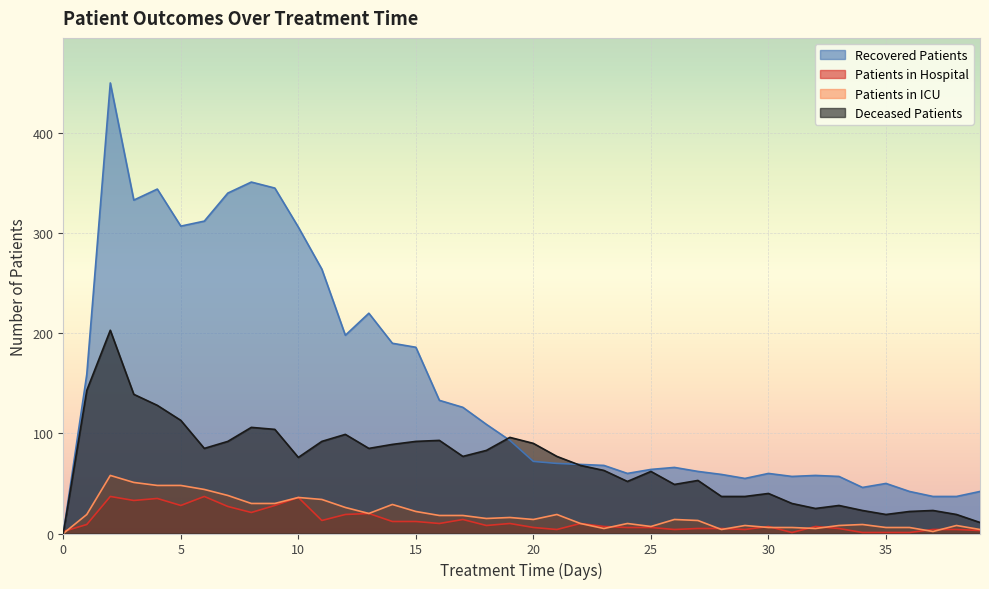

Which series has the largest total across all categories?

Recovered Patients